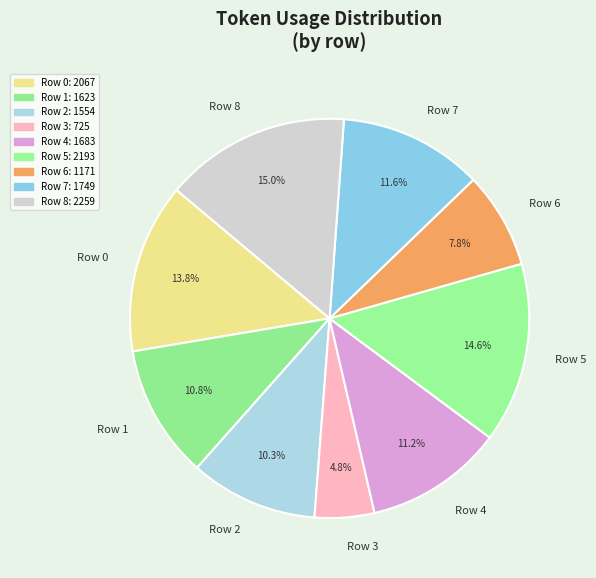

True or false: Row 8 accounts for 26% of the total.

False